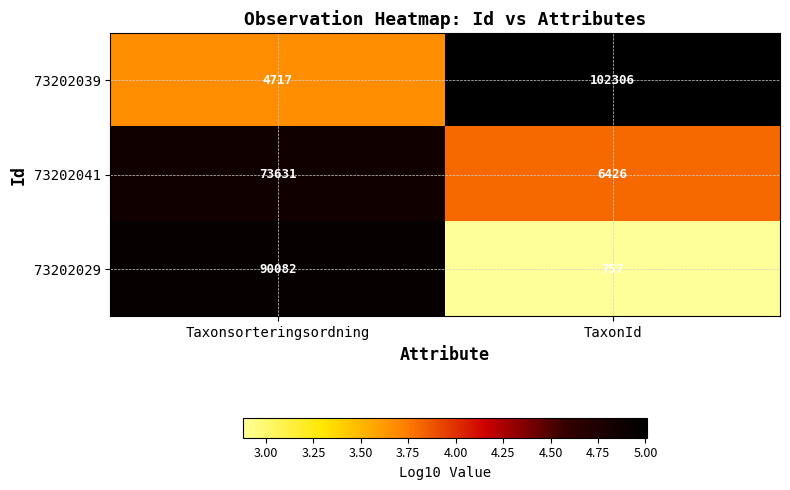

What is the spread (max minus min) of values at Taxonsorteringsordning?

85365